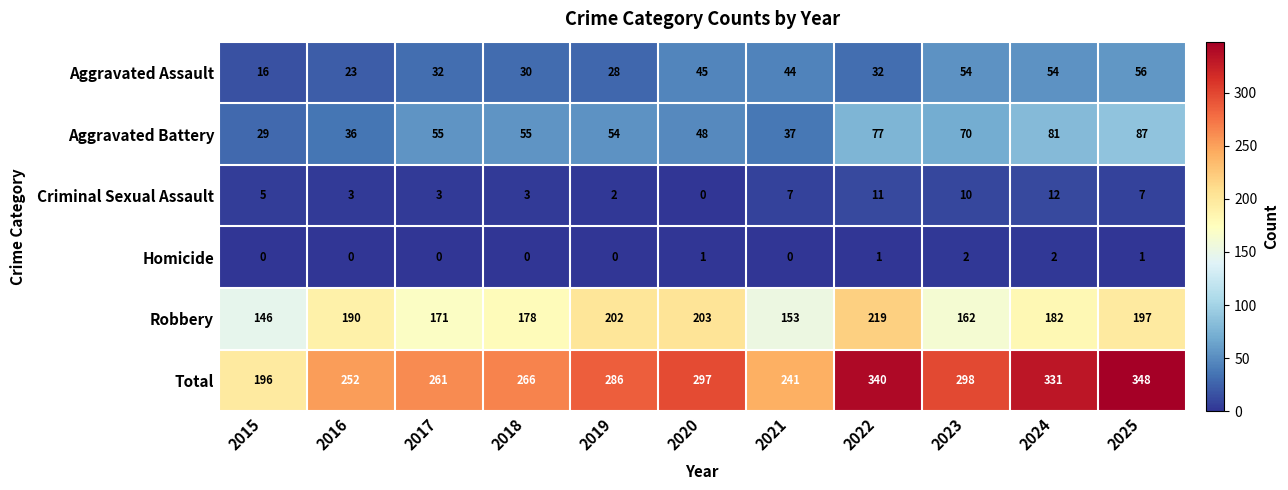

Which series has the widest spread of values?

Total